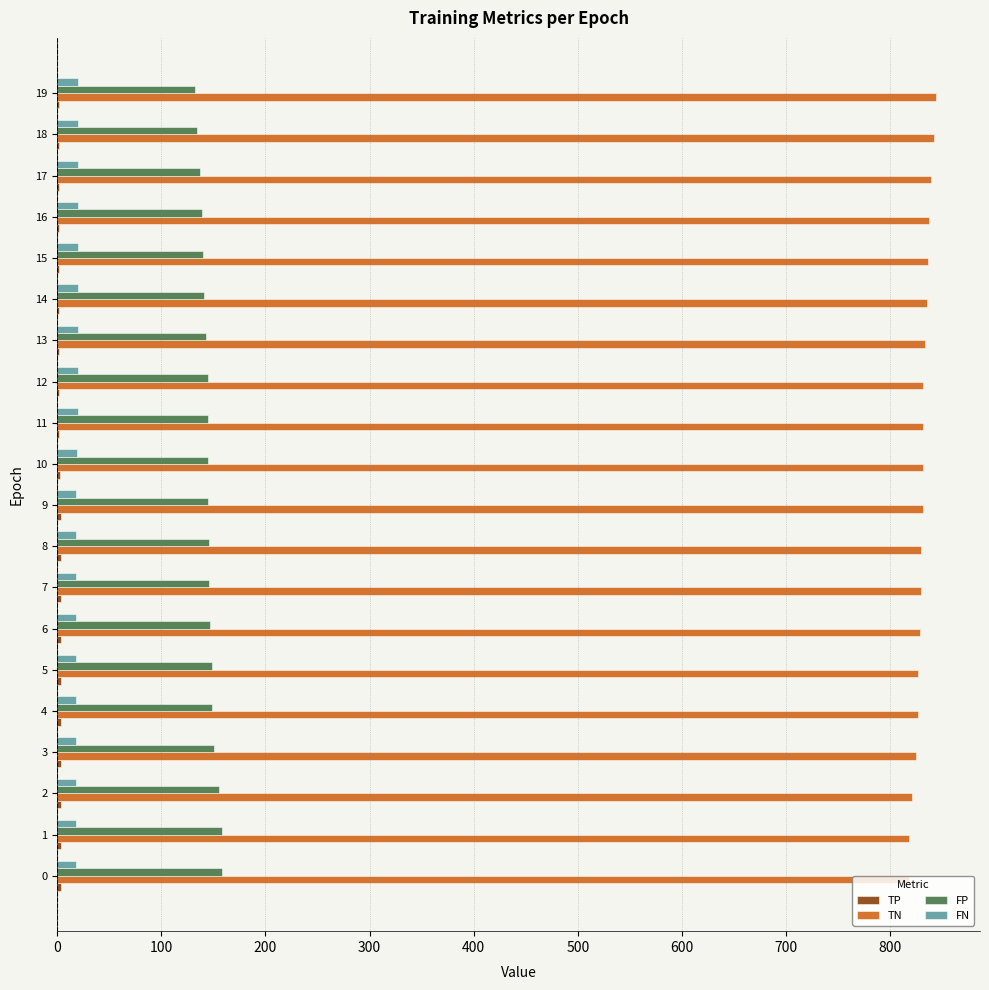

The value of FP at 6 is 147. True or false?

True